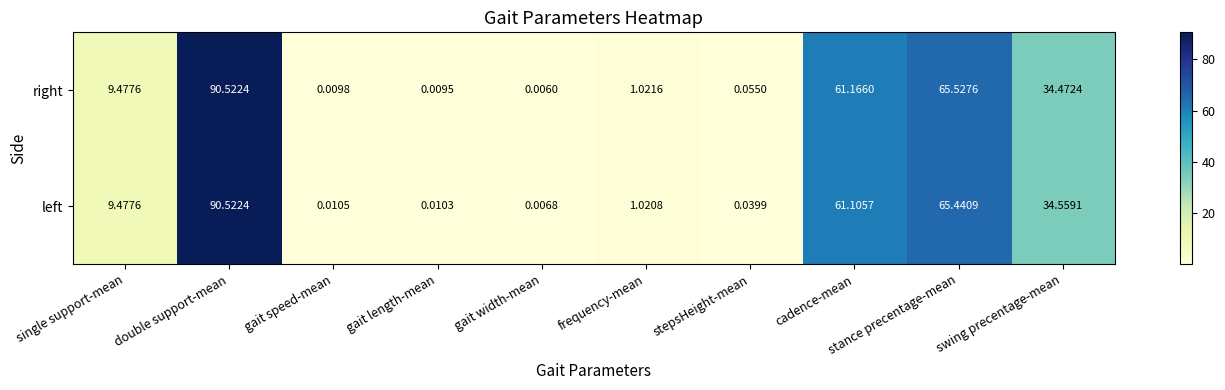

At which category is the sum across all series the highest?

double support-mean